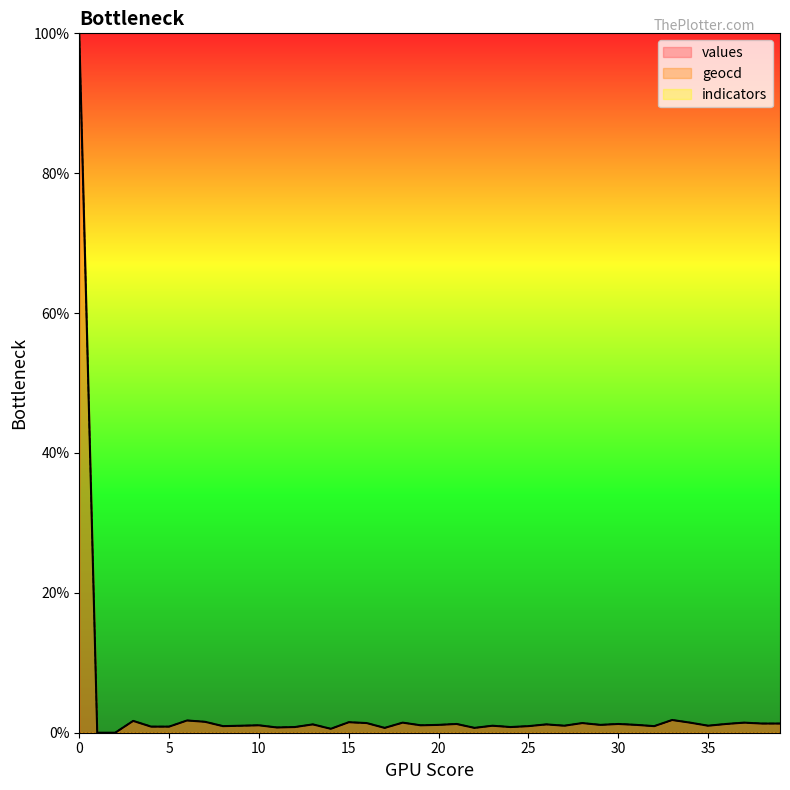

What is the value of the values point at the 8th from the left?

1.6